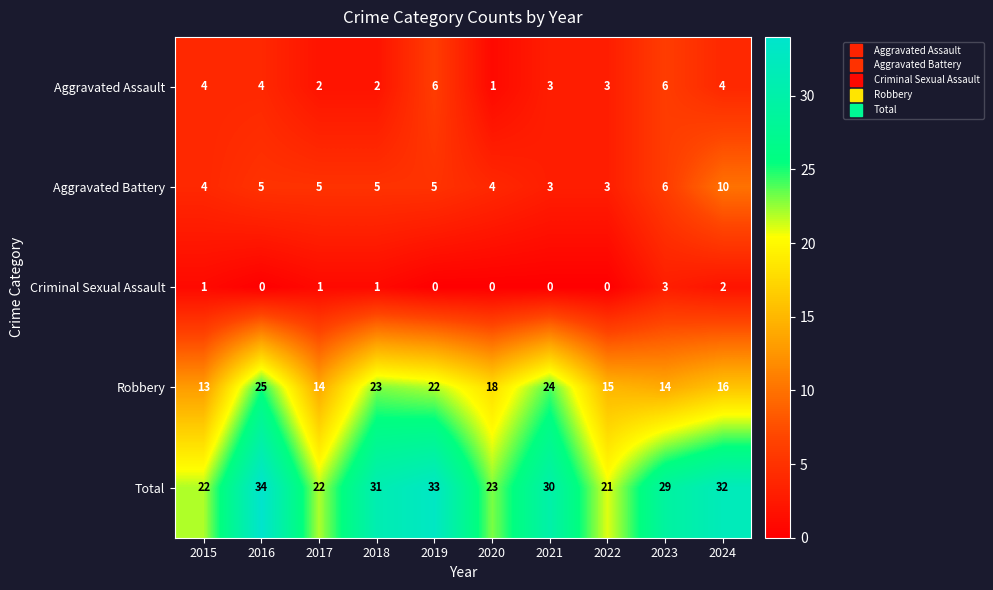

Between 2018 and 2019, which series saw the biggest shift?

Aggravated Assault